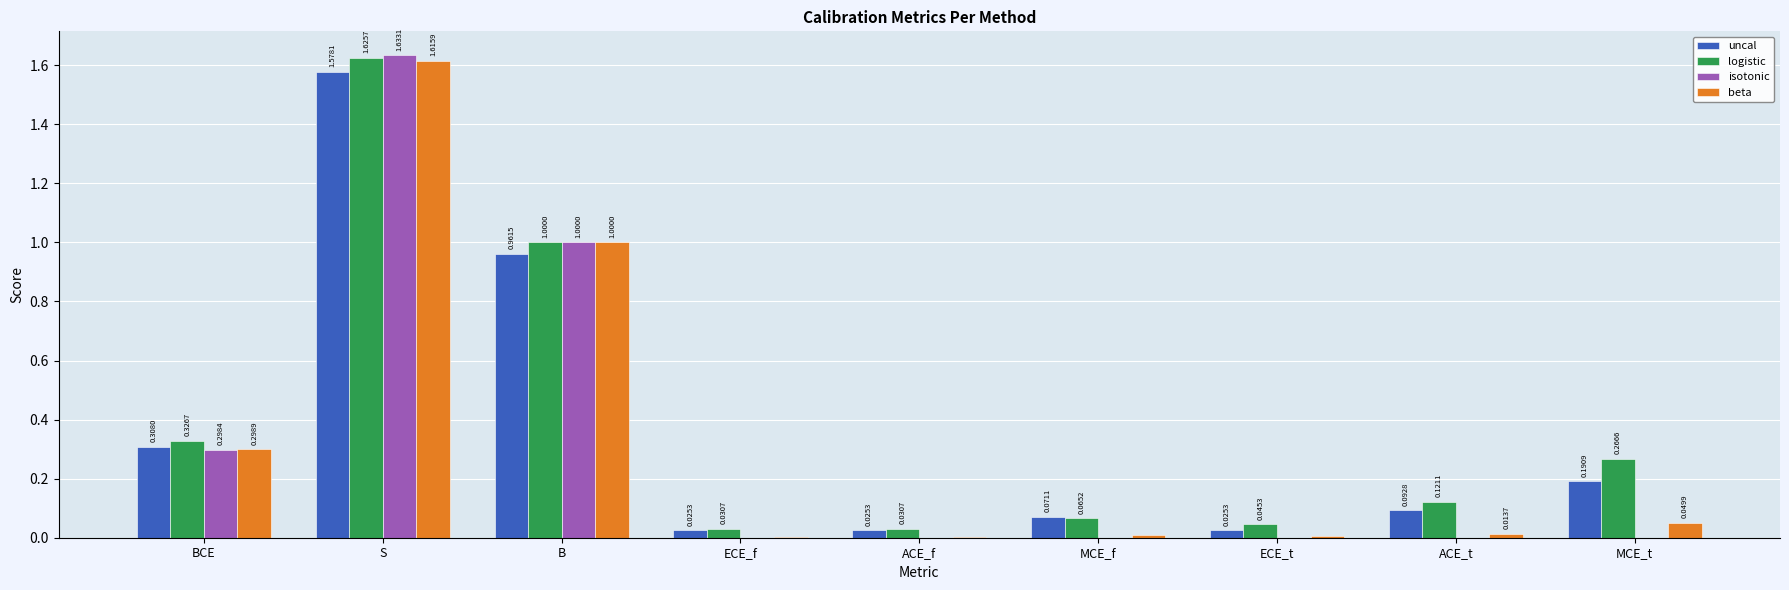

At which label does uncal reach its peak?

S